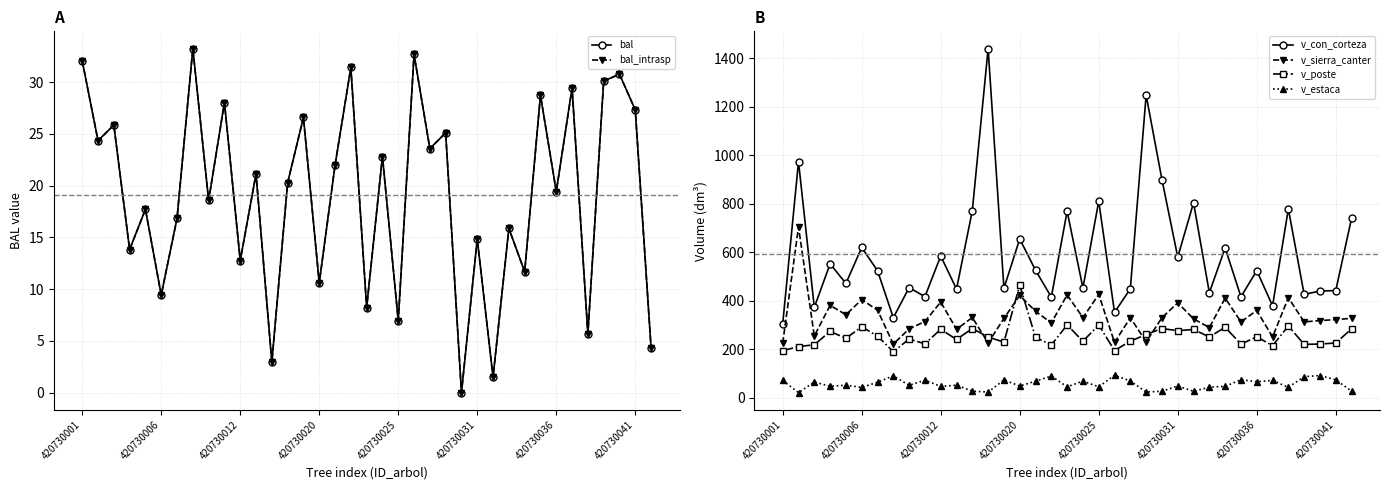

What is the average value of the bal_intrasp series?

19.1